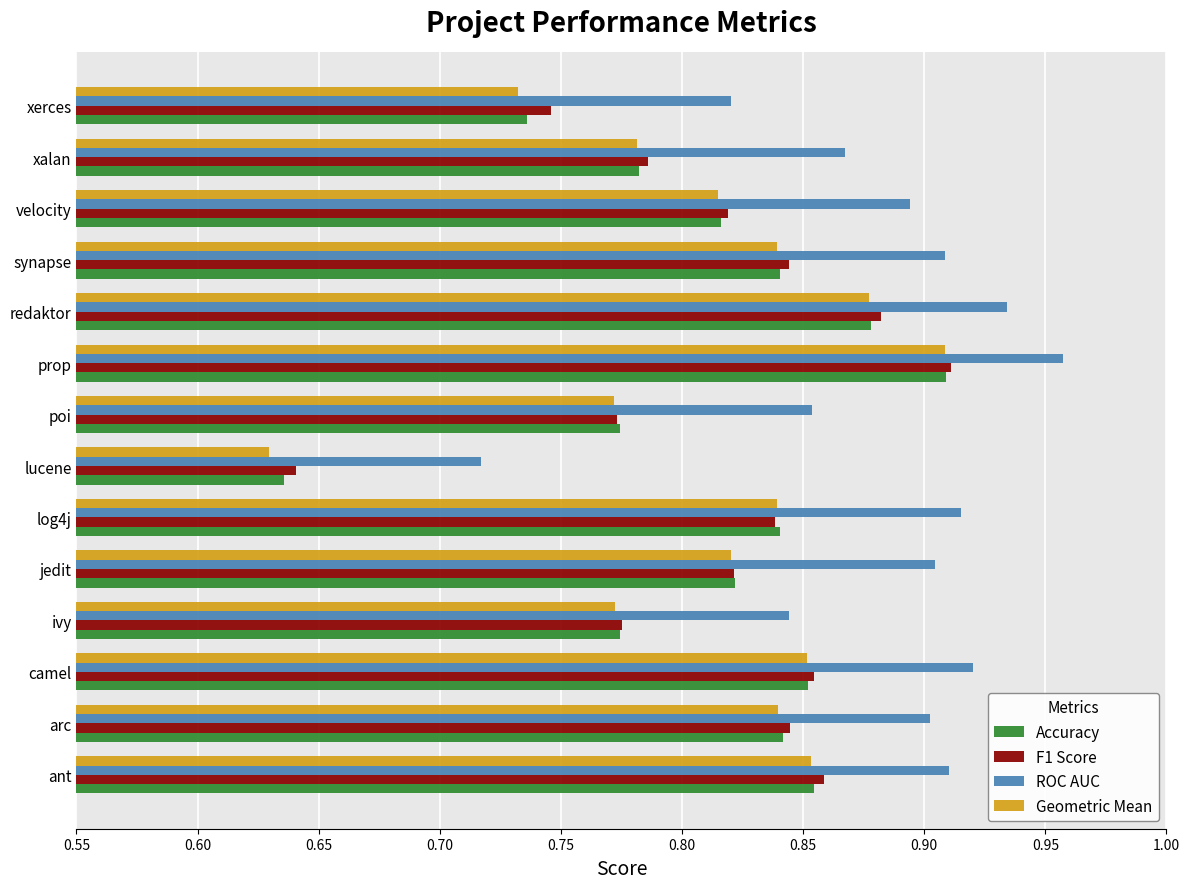

At which category is the sum across all series the highest?

prop